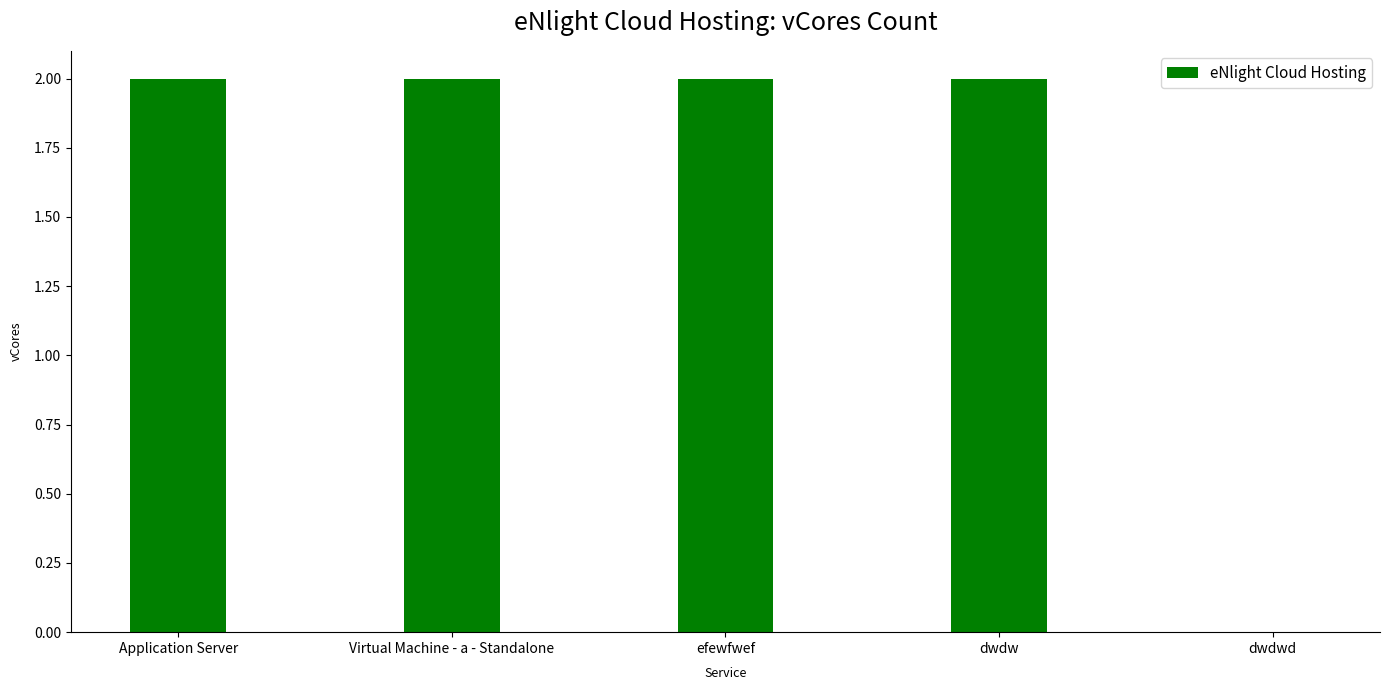

True or false: the data shows 2 at dwdw.

True